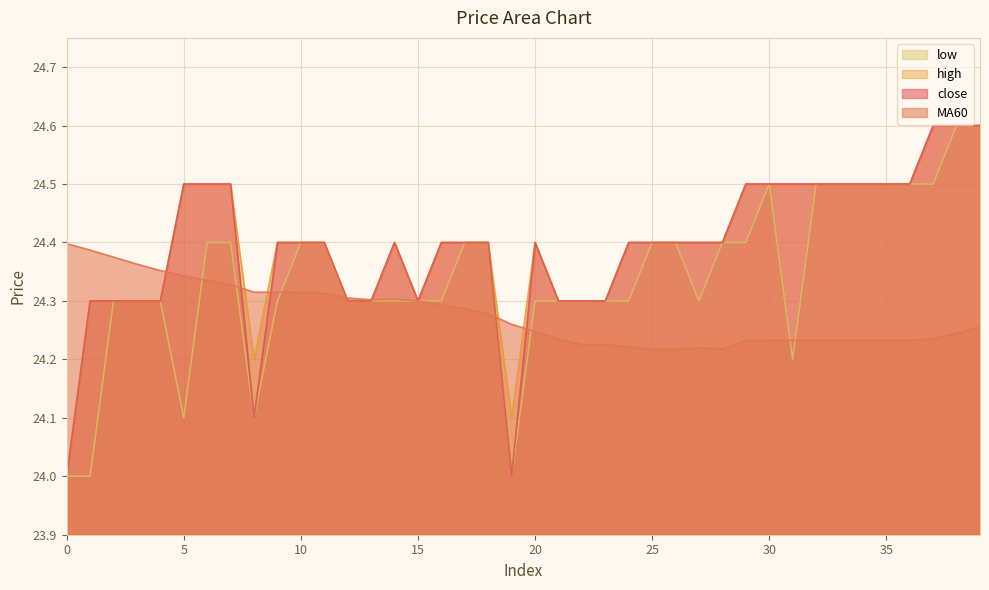

Is it true that low equals 5.4 at 17?

False